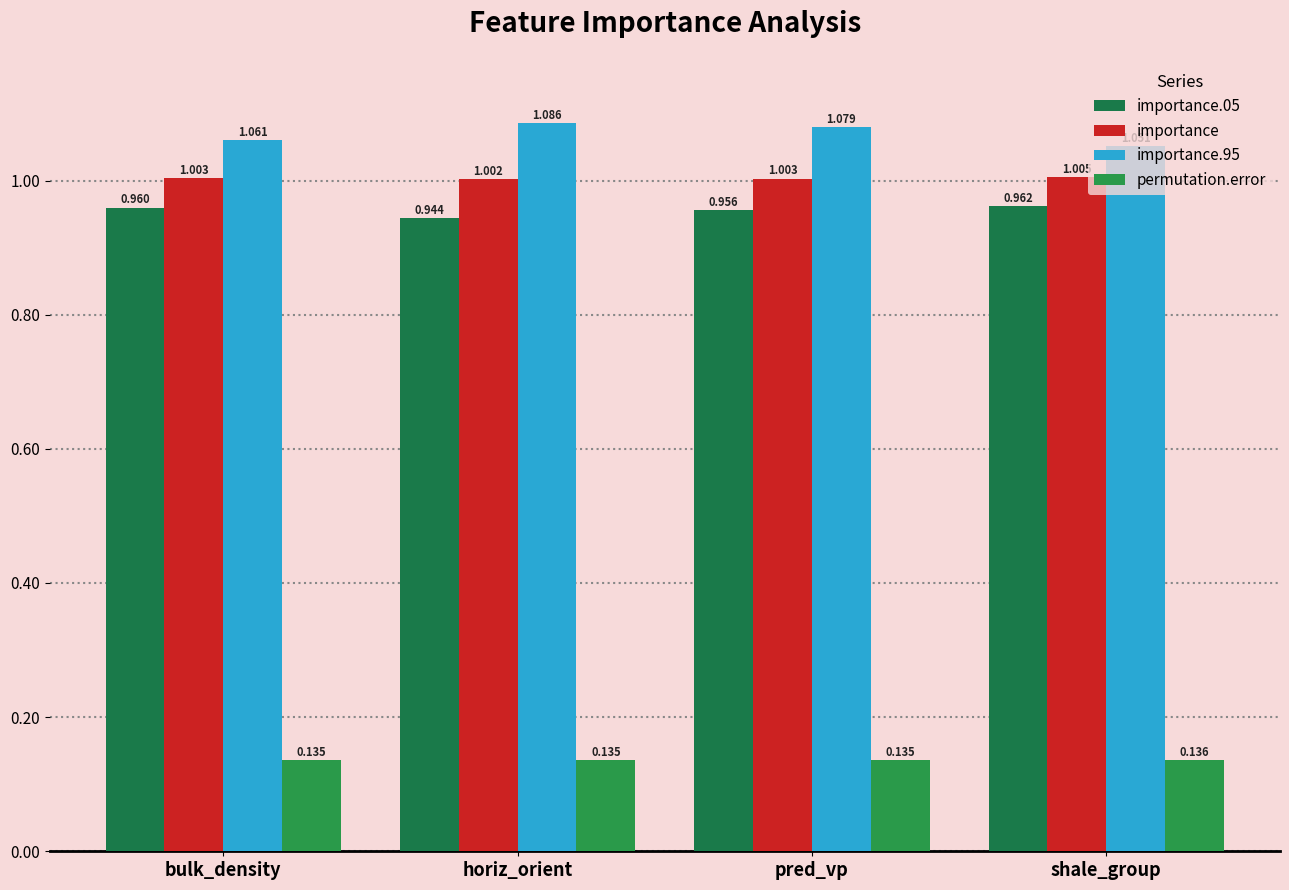

What position from the right is pred_vp?

2